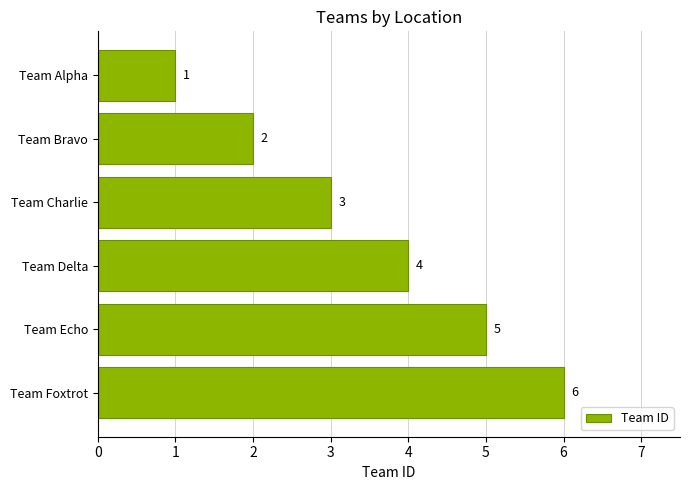

True or false: the data shows 4 at Team Delta.

True